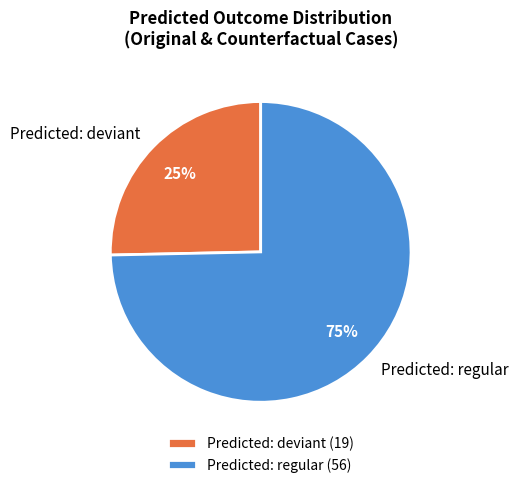

The Predicted: deviant slice represents 35% of the pie. True or false?

False